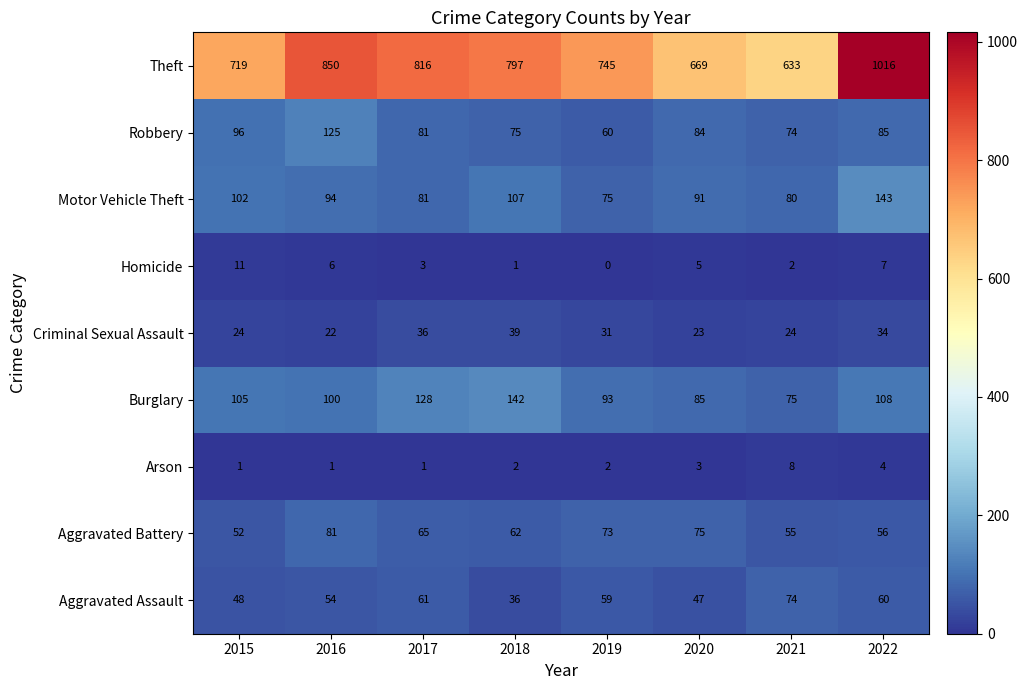

What is the approximate value of Arson at 2021?

8